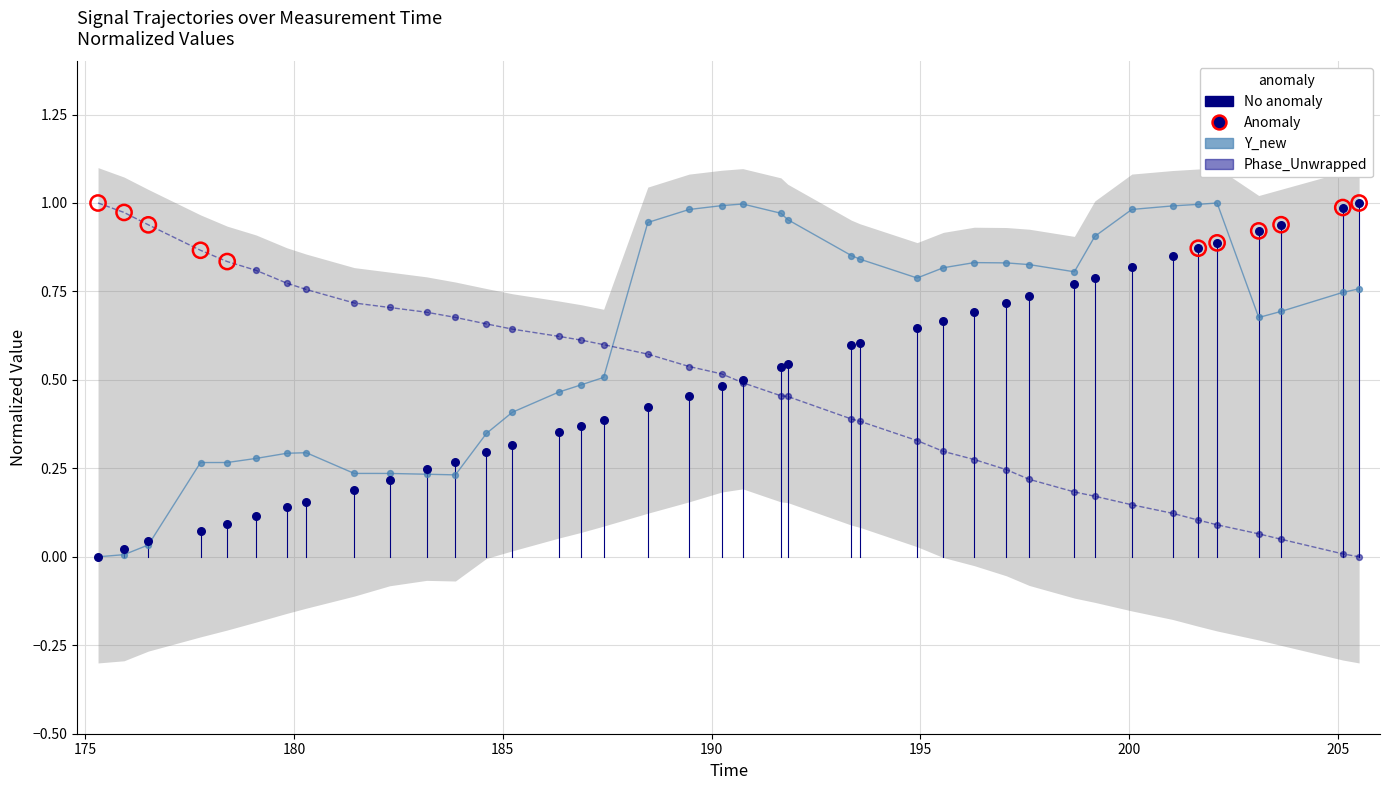

Which series has the largest total across all categories?

Y_new